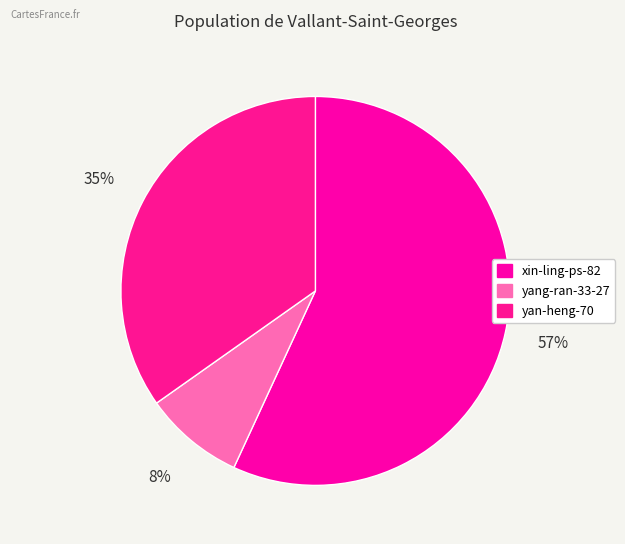

Which category has the biggest portion of the pie?

xin-ling-ps-82